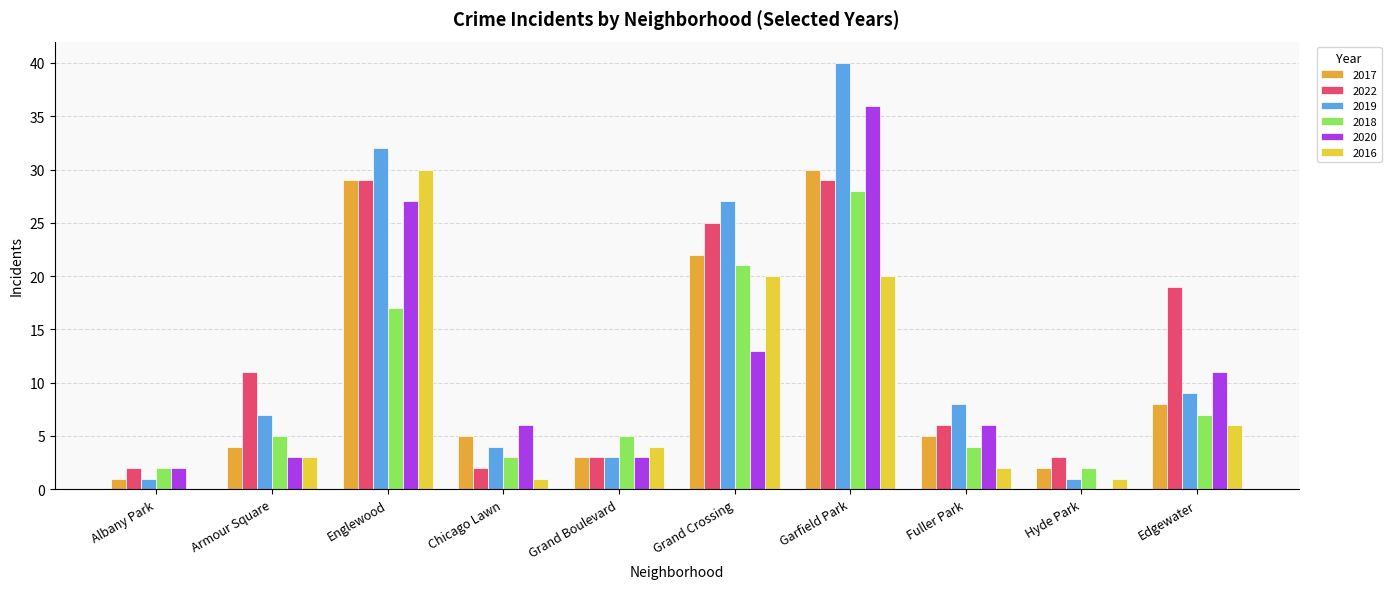

Are the bars horizontal?

No